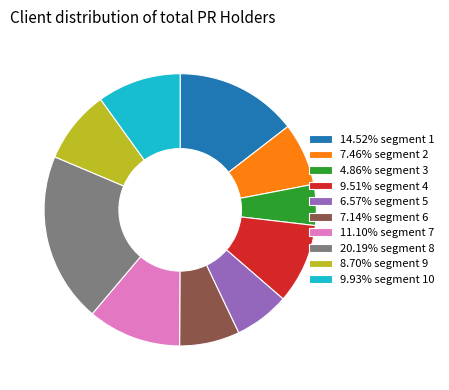

Is the sum of 9.93% segment 10 and 14.52% segment 1 greater than half?

No